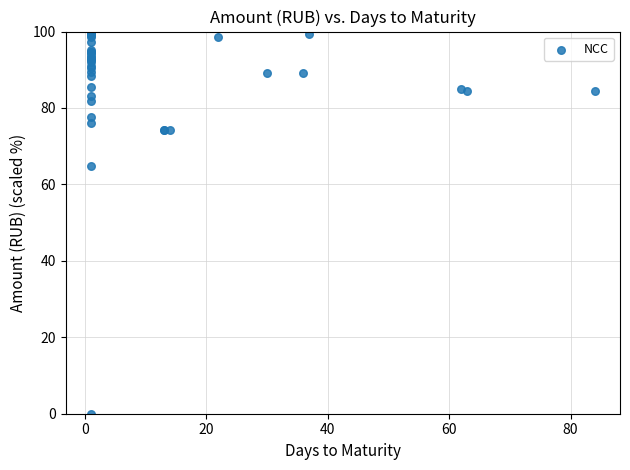

What Y value in the scatter plot is closest to 50?

64.9